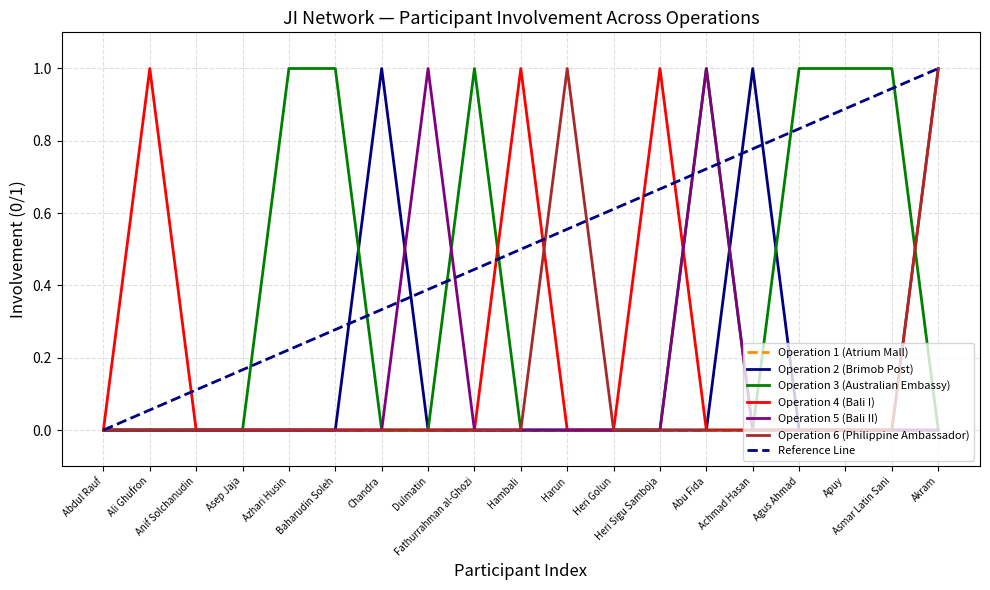

Rank the series by their maximum value, from lowest to highest.

Operation 2 (Brimob Post), Operation 3 (Australian Embassy), Operation 4 (Bali I), Operation 5 (Bali II), Operation 6 (Philippine Ambassador)